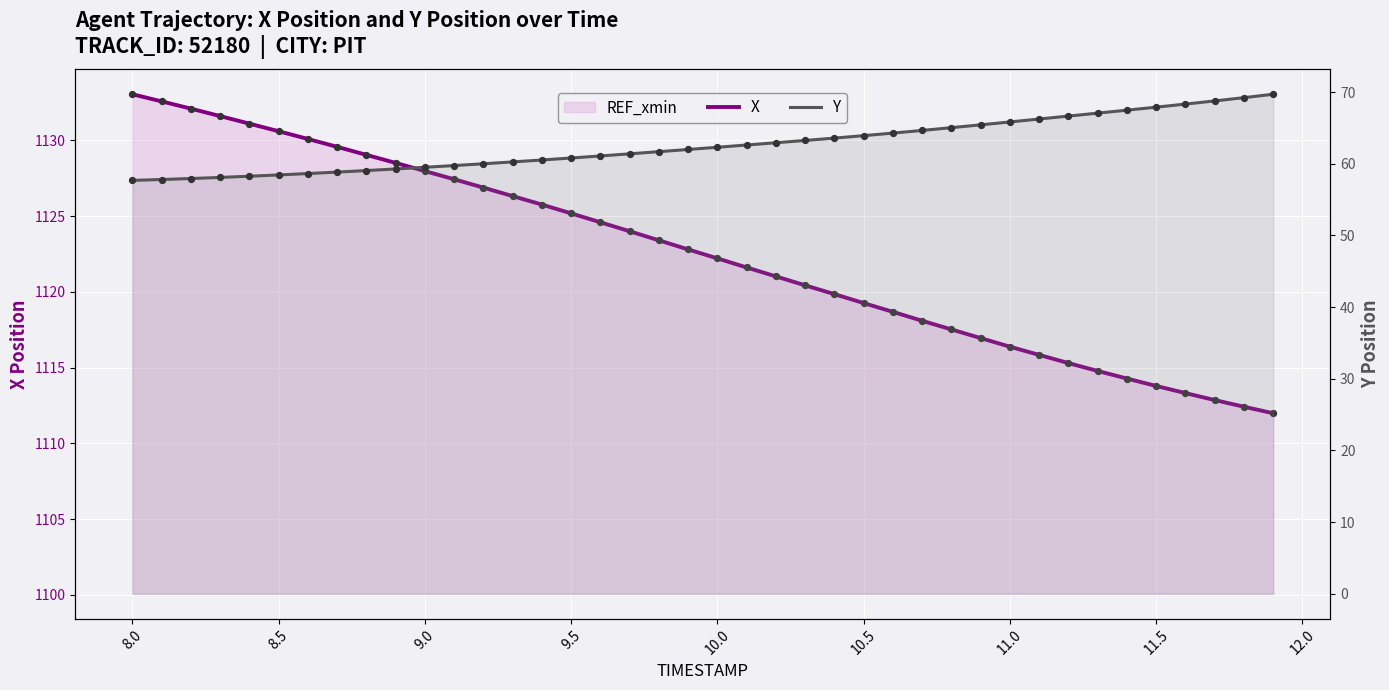

Which series has the largest total across all categories?

X